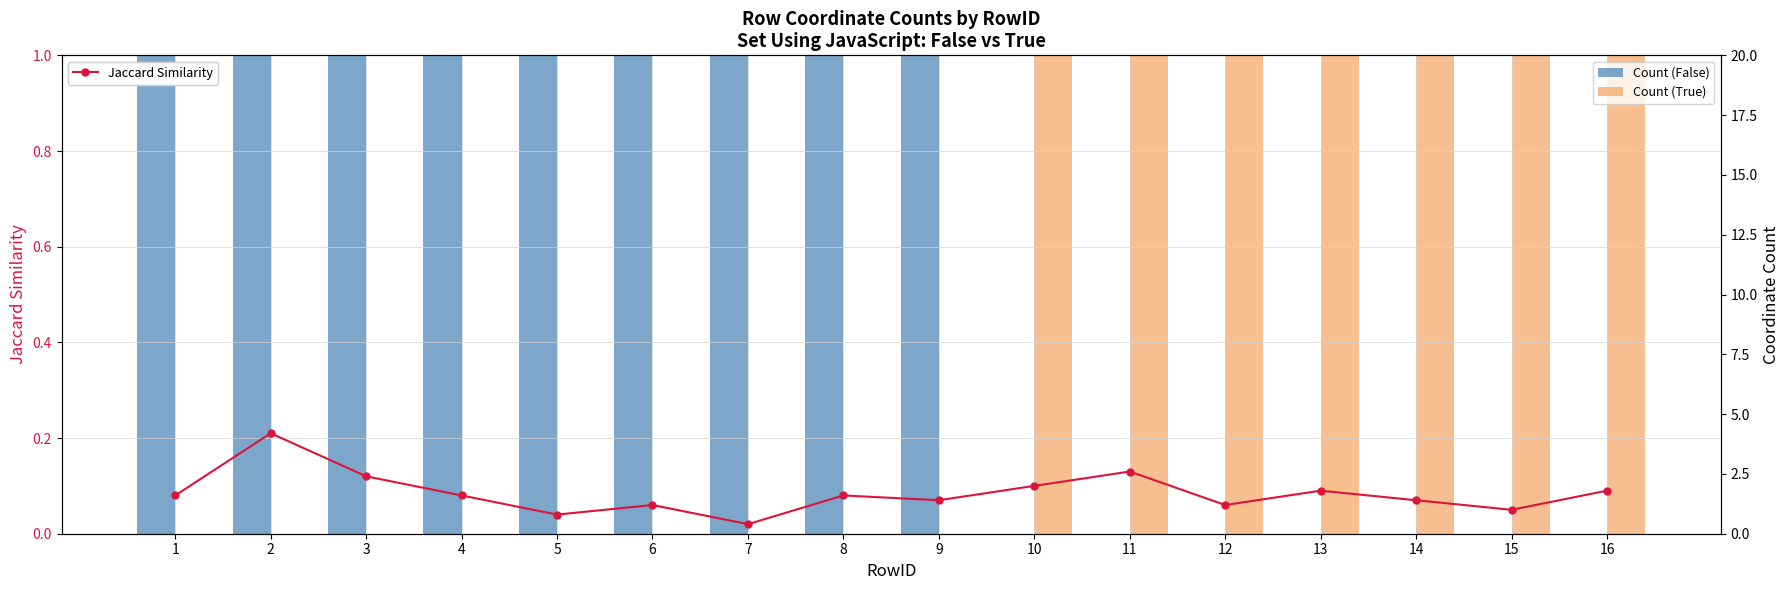

At which category is the sum across all series the highest?

3